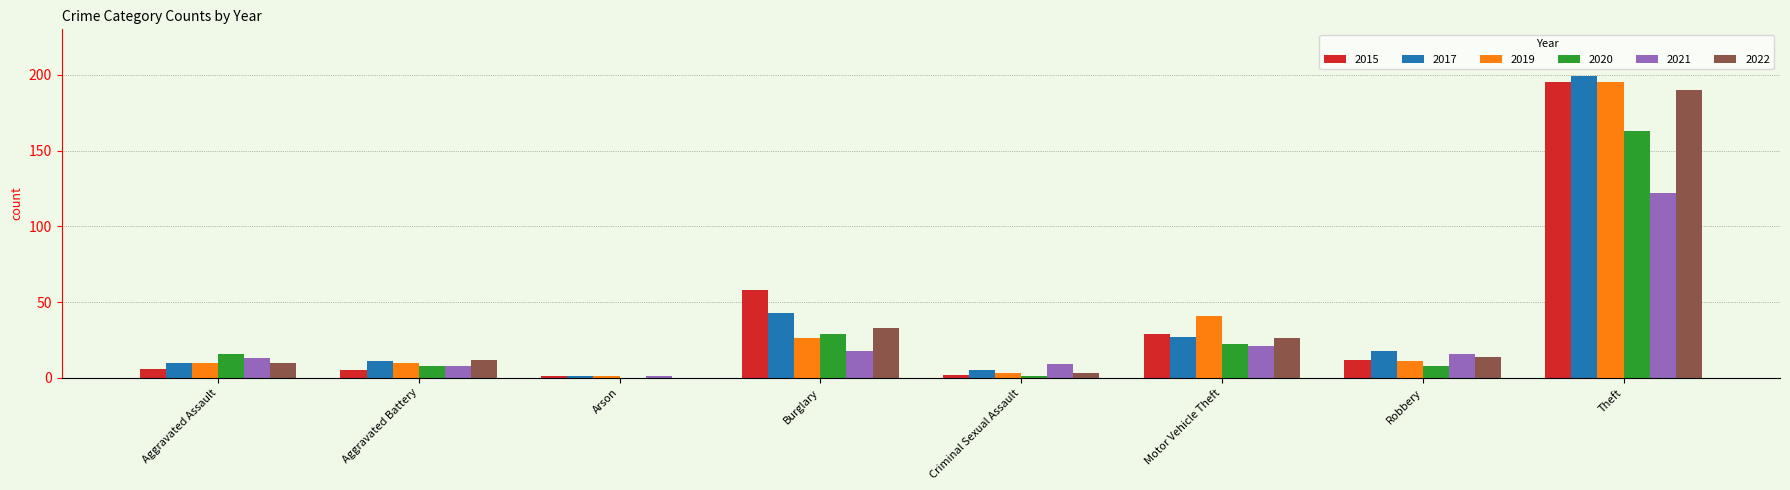

The value of 2019 at Motor Vehicle Theft is 41. True or false?

True